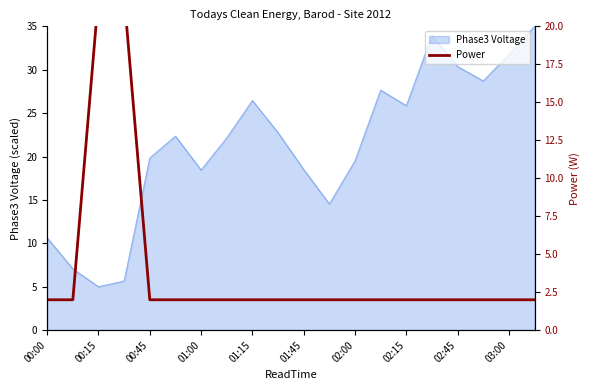

What is the minimum value for Phase3 Voltage?

5.0